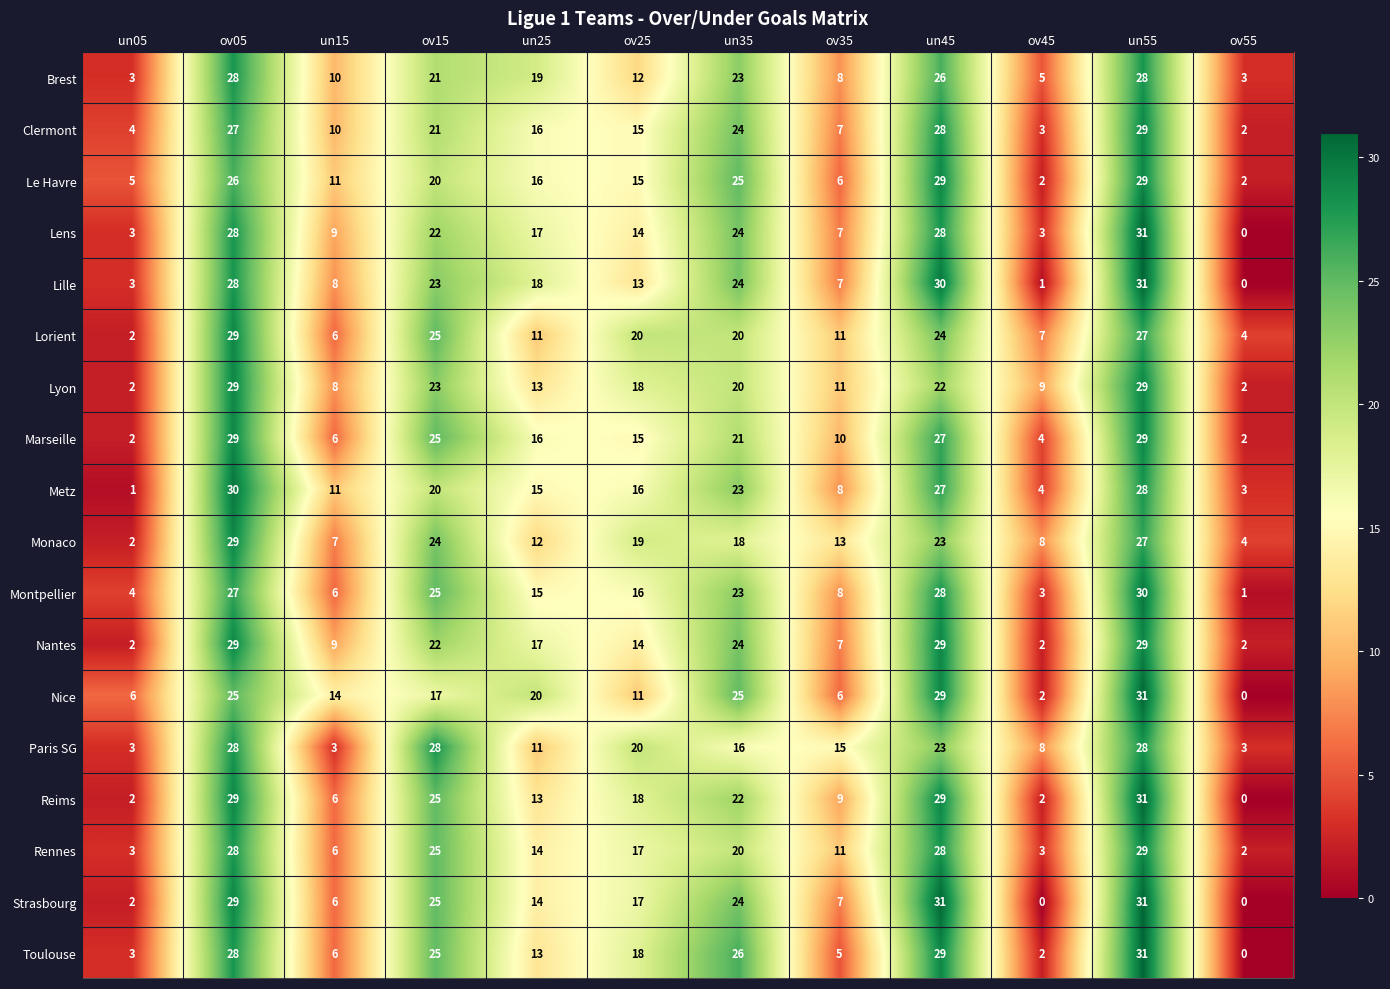

What is the total value across all series at un45?

490